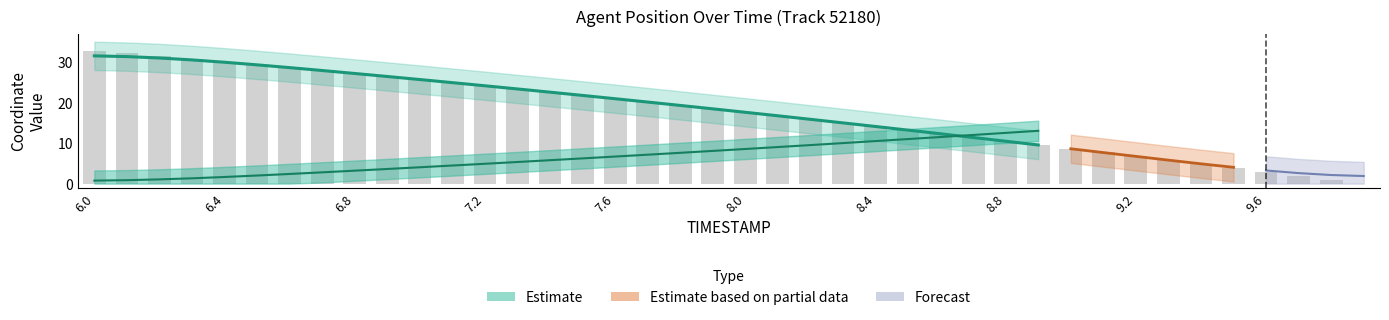

What is the sum of the values at 9.7 and 6.0?

34.8